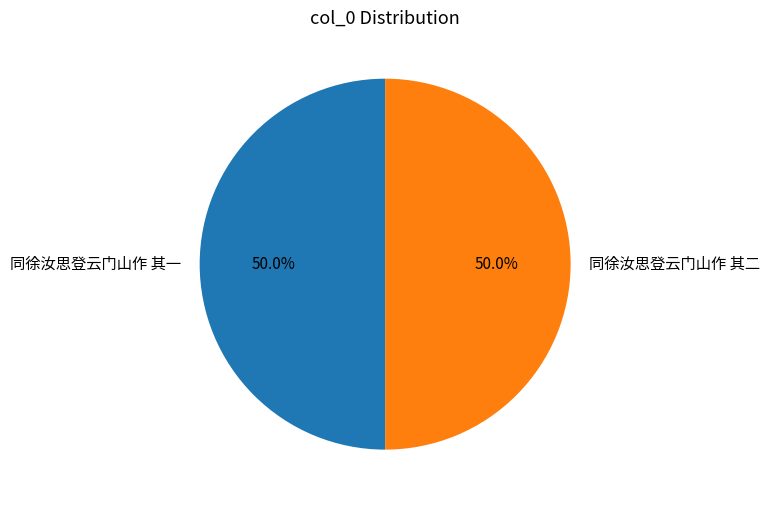

Is it true that 同徐汝思登云门山作 其二 is 65% of the pie?

False